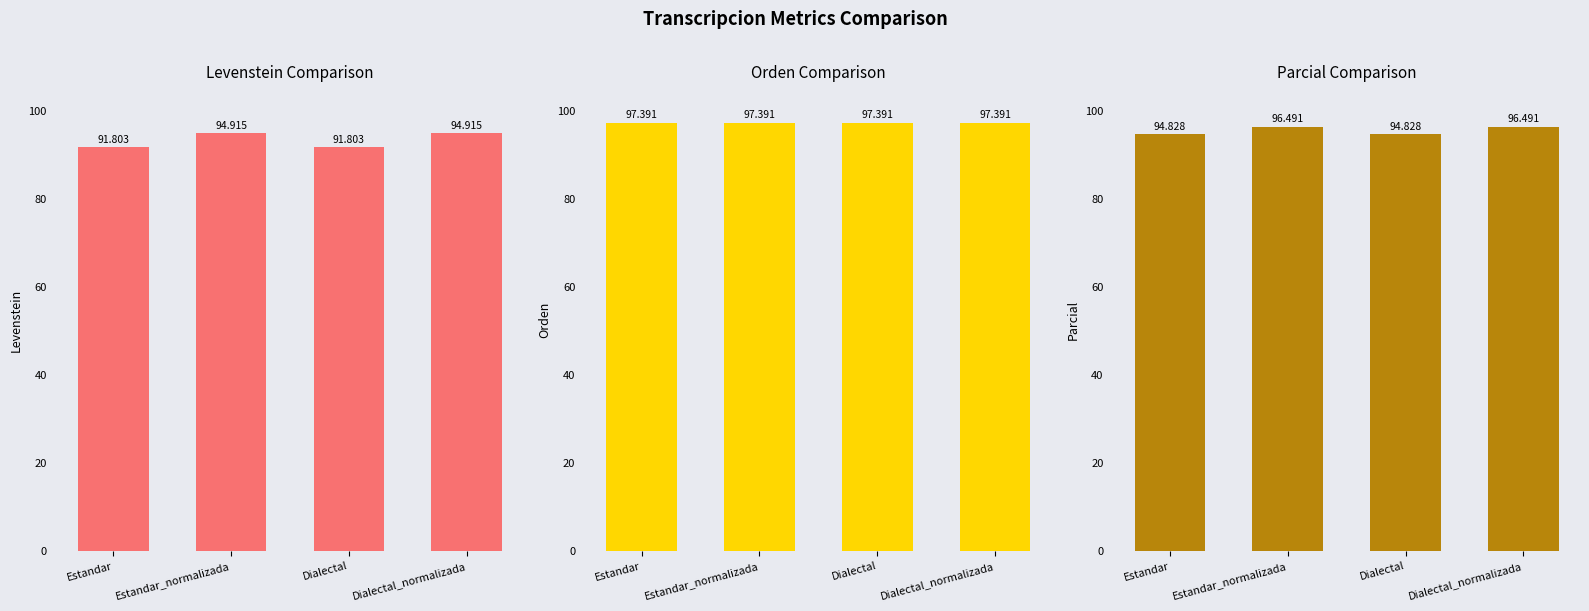

The value of Levenstein at Estandar_normalizada is 40.2. True or false?

False